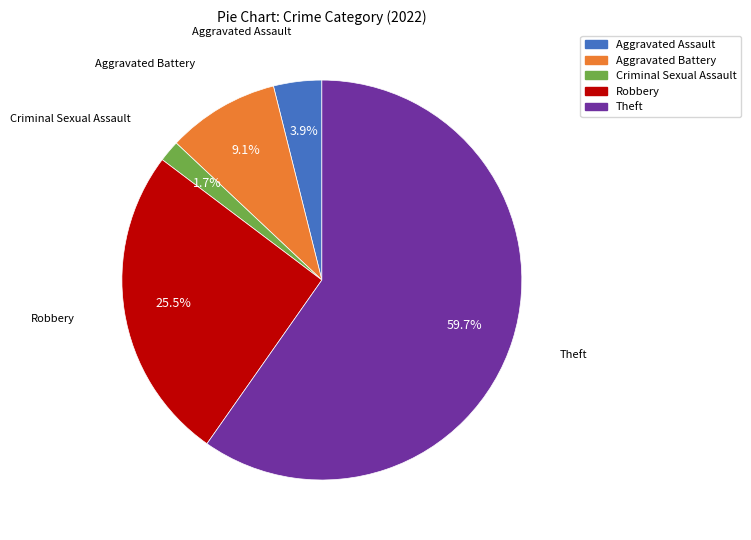

Is there a majority slice in this chart?

Yes